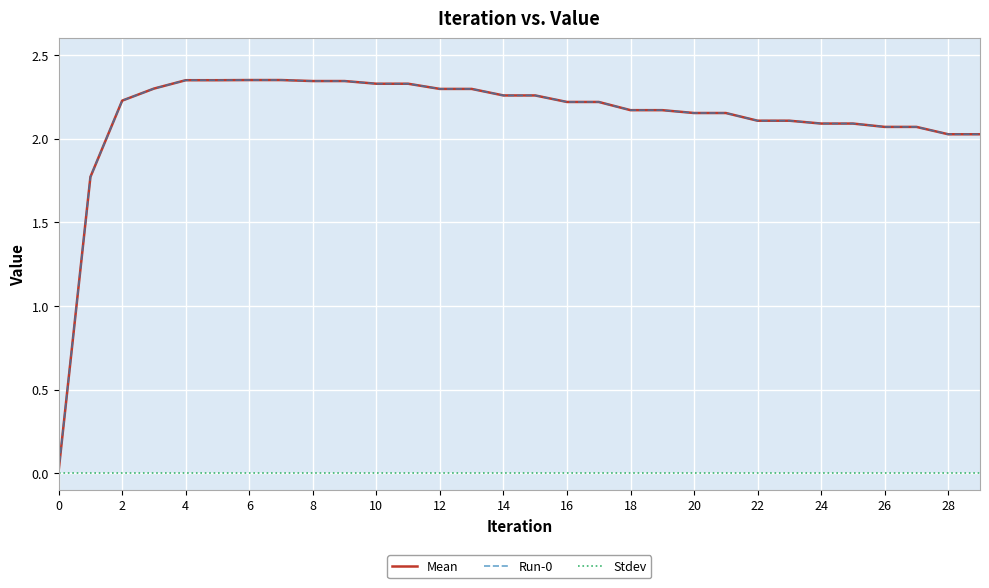

Is this an area chart (filled region under the line)?

No